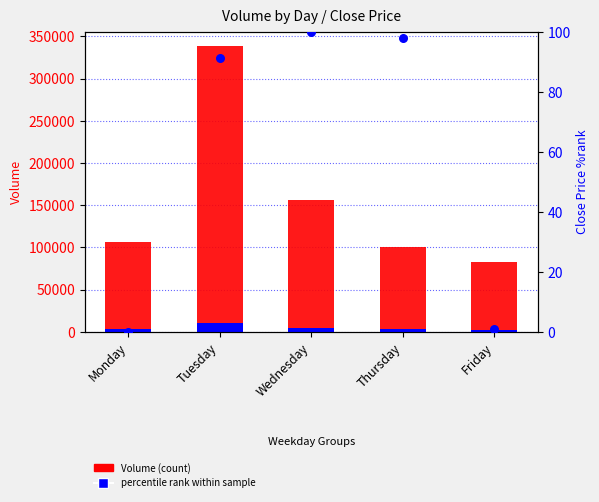

Which series reaches the minimum Y coordinate?

percentile rank within sample